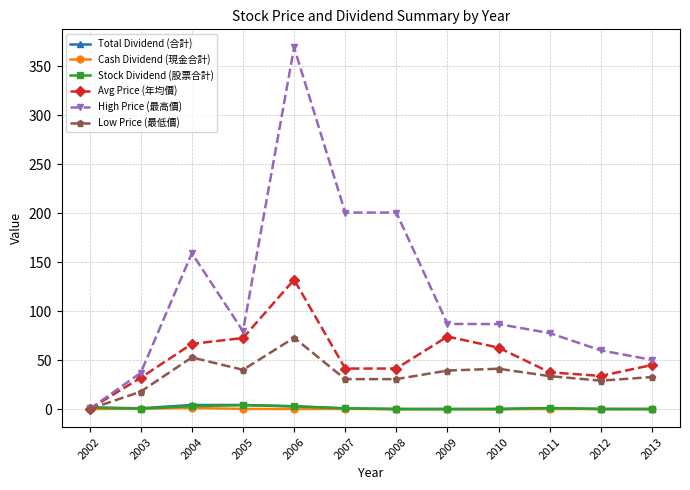

Does the chart have visible grid lines?

Yes